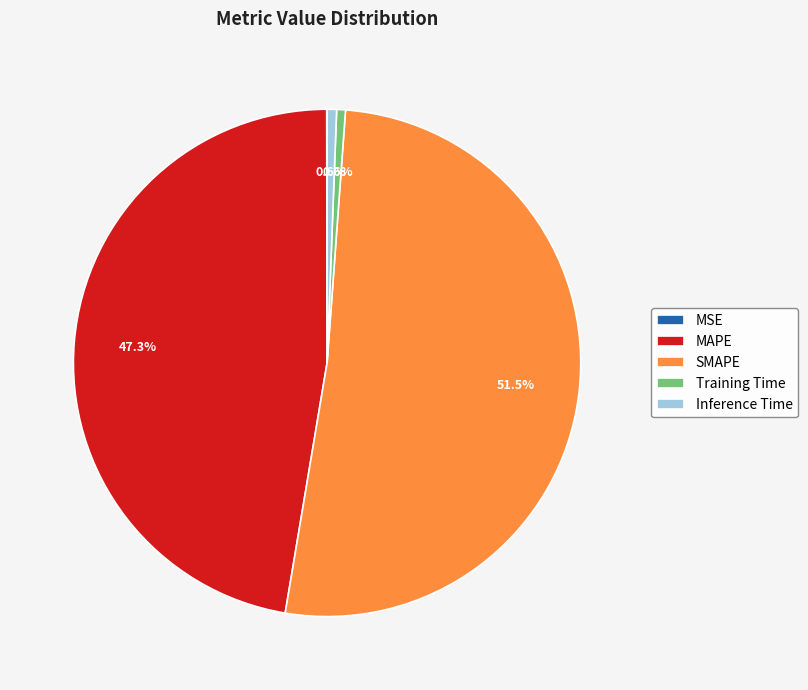

Which category has the biggest portion of the pie?

SMAPE